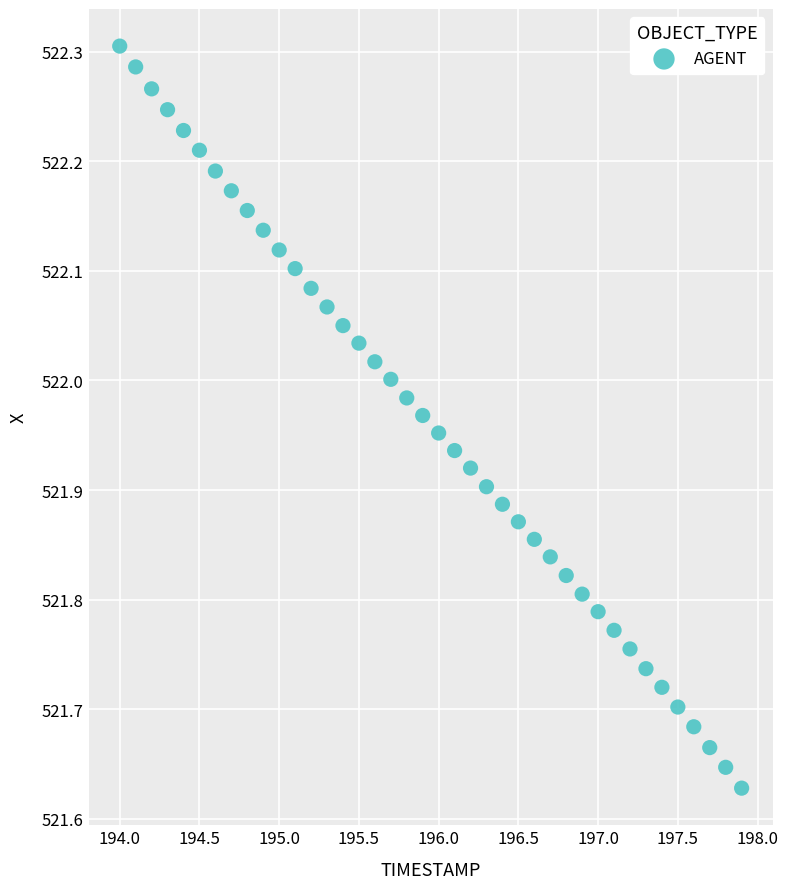

What is the range of Y values (max minus min)?

0.7